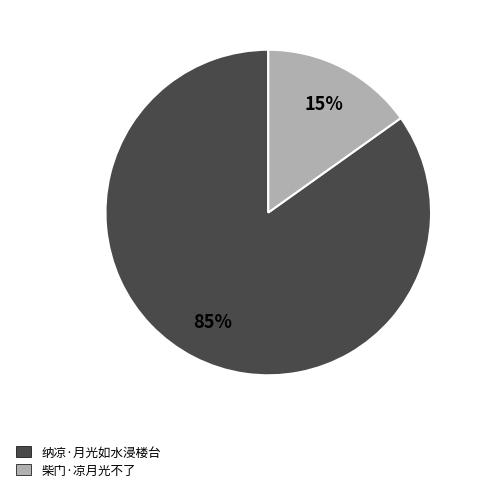

To the nearest percent, what percentage of the pie is 纳凉·月光如水浸楼台?

85%